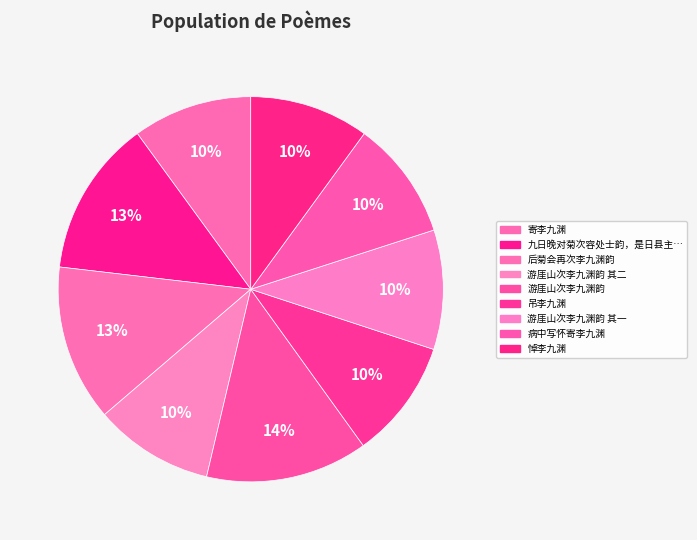

Count the number of slices in the pie.

9